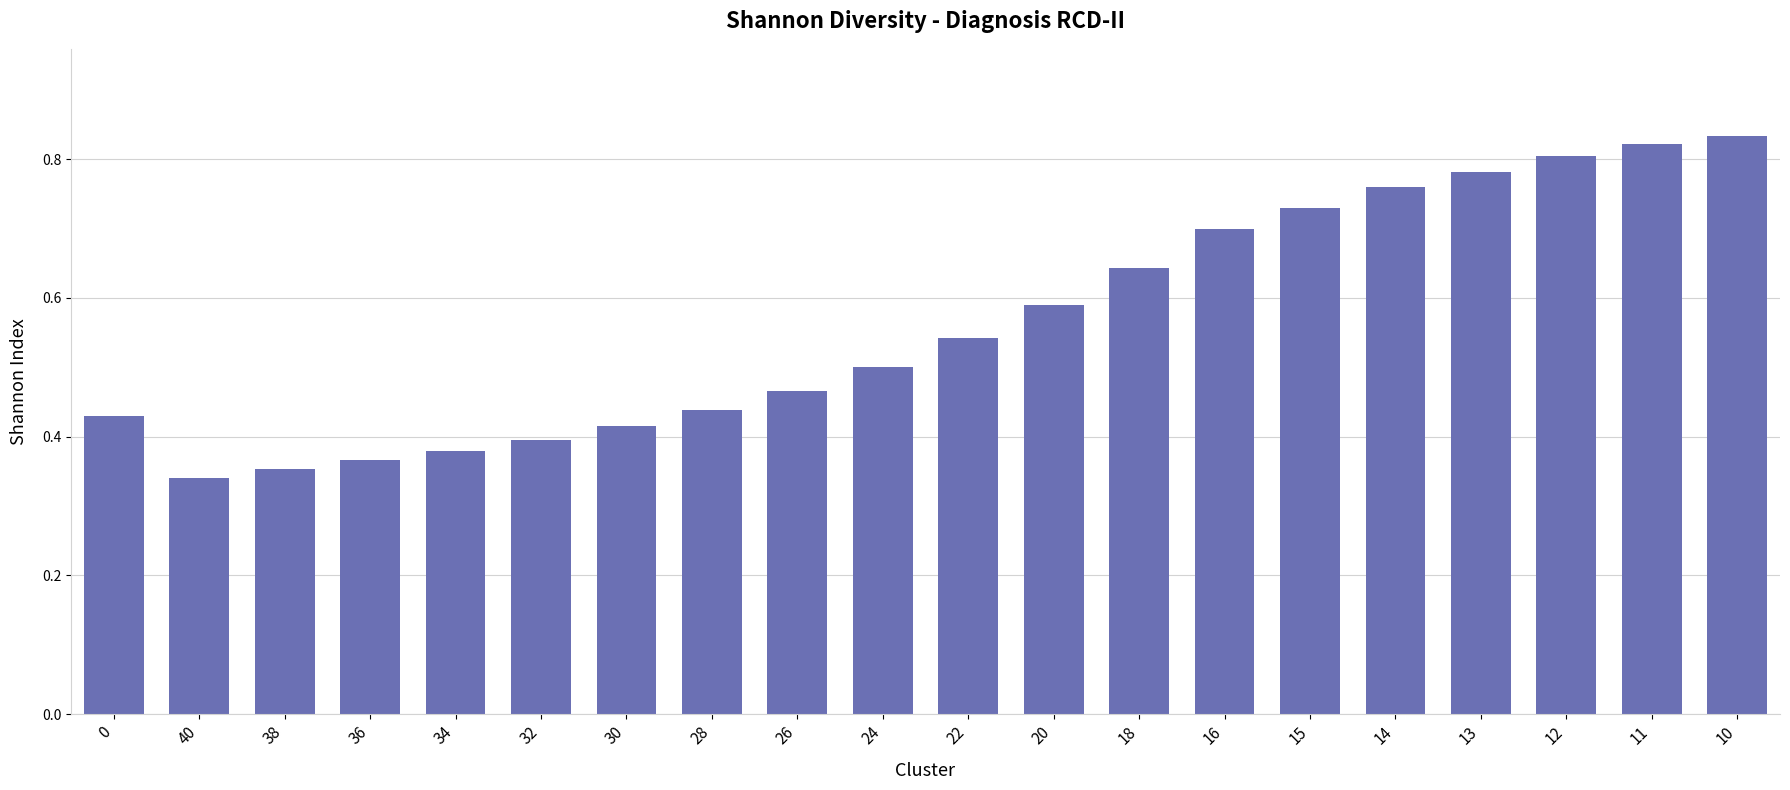

At which label is the value closest to 0?

40